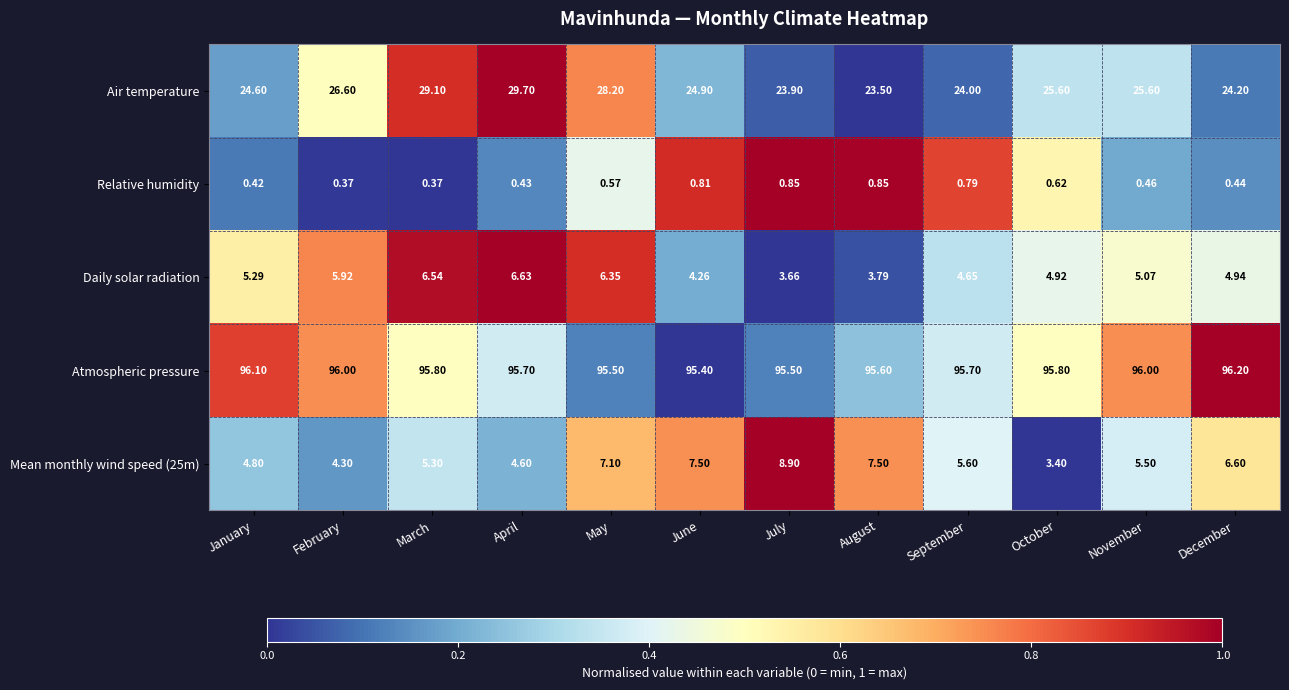

At which category is the sum across all series the highest?

May